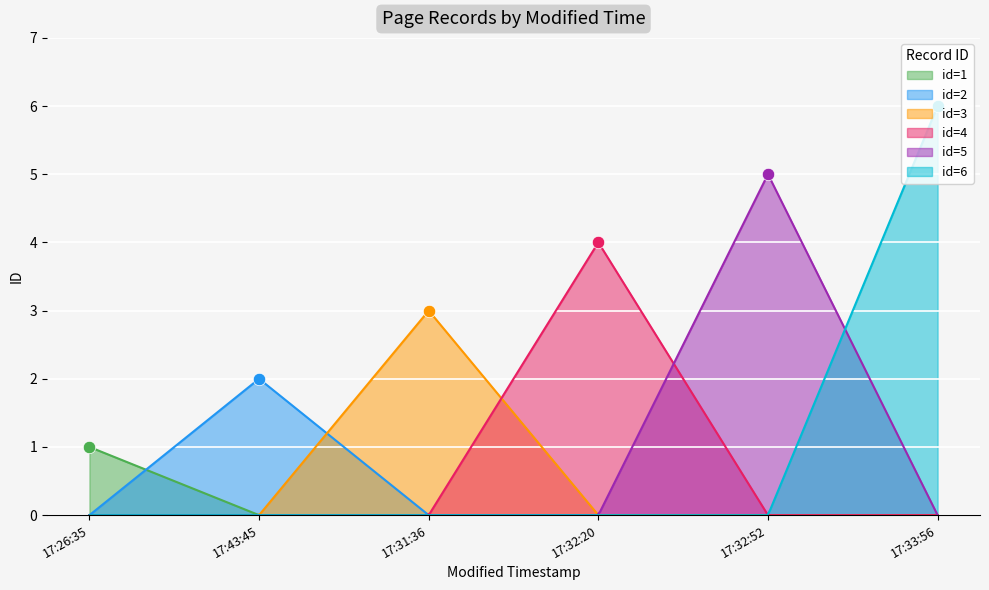

What is the ratio of the value at 2016-07-29 17:33:56 to the value at 2016-07-29 17:31:36?

2.0